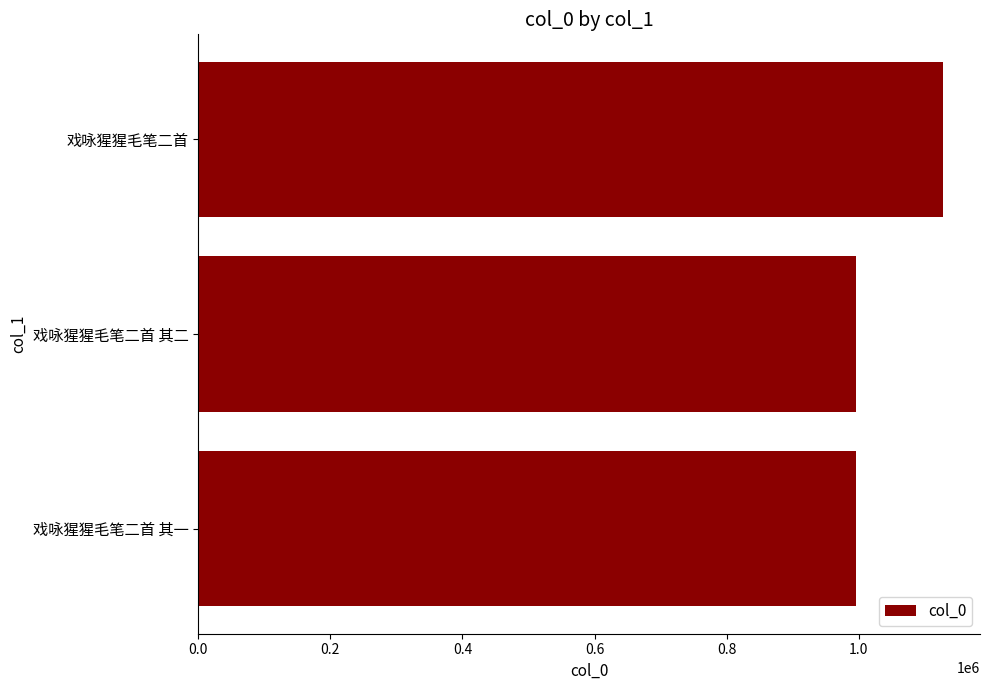

How many series are shown in this chart?

1